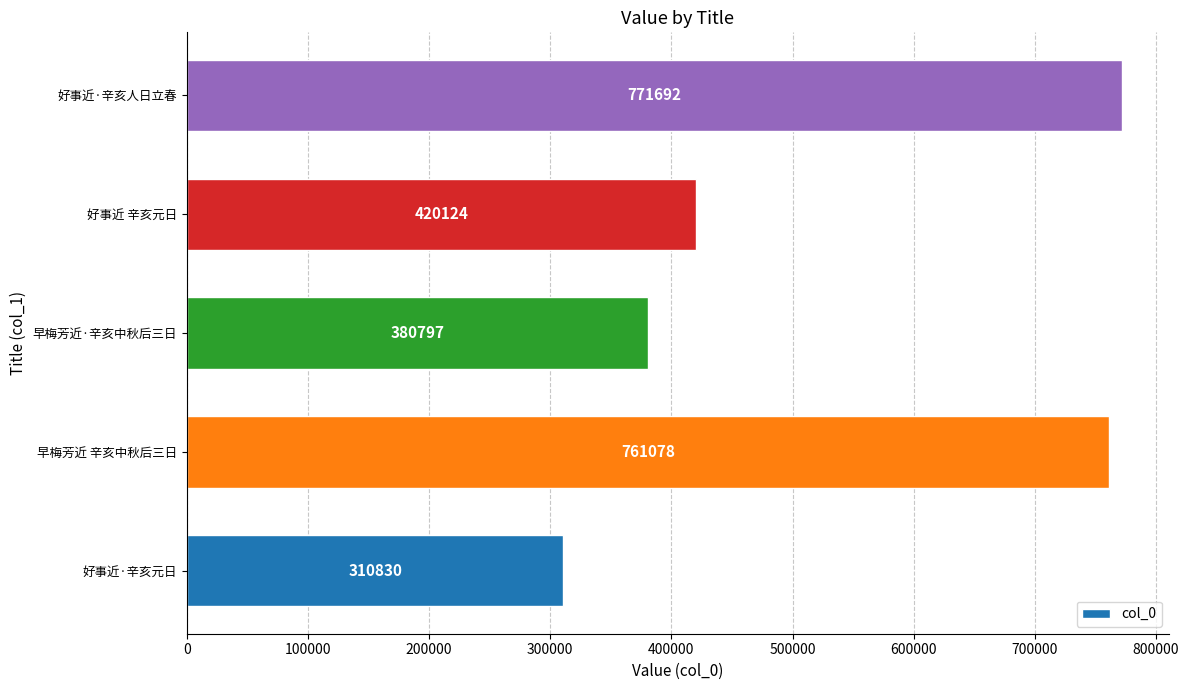

True or false: the data shows 1249282 at 早梅芳近 辛亥中秋后三日.

False